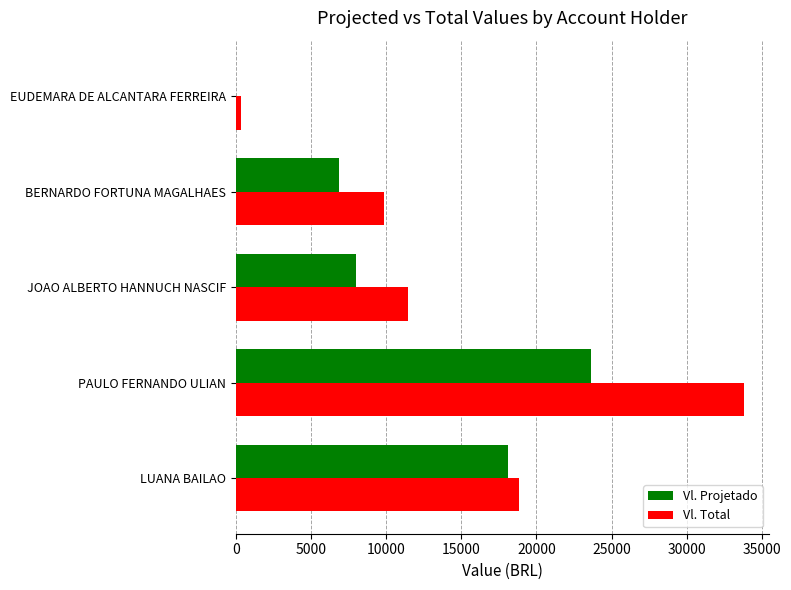

True or false: Vl. Total has a value of 11449.1 at JOAO ALBERTO HANNUCH NASCIF.

True